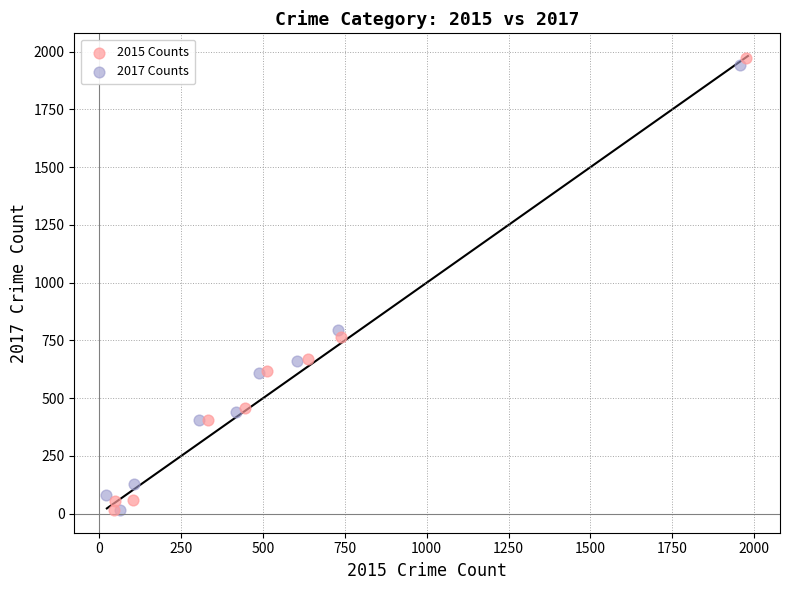

Which series has the largest Y range (max minus min)?

2015 Counts